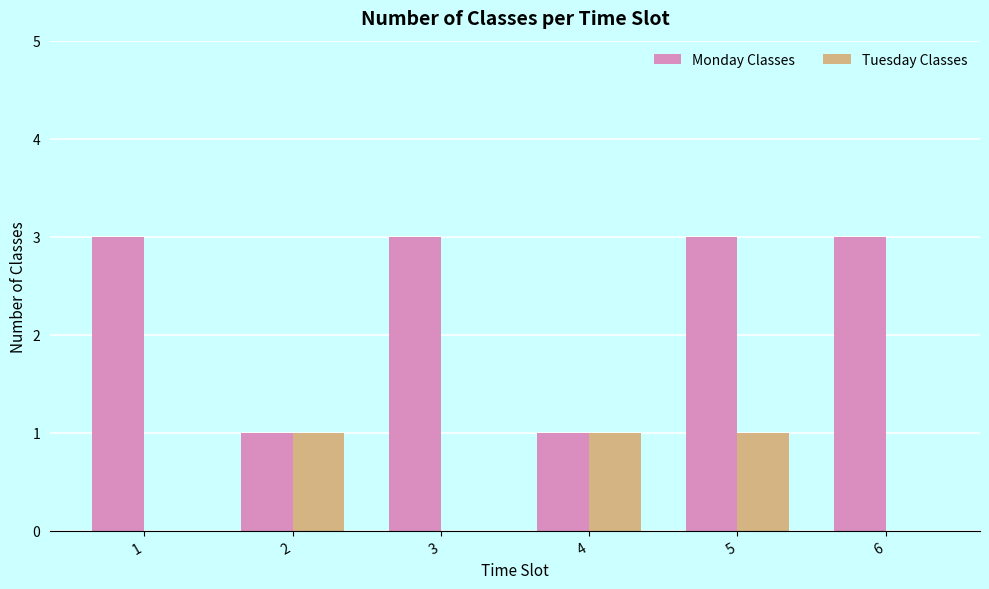

The value of Tuesday Classes at 3 is 0. True or false?

True